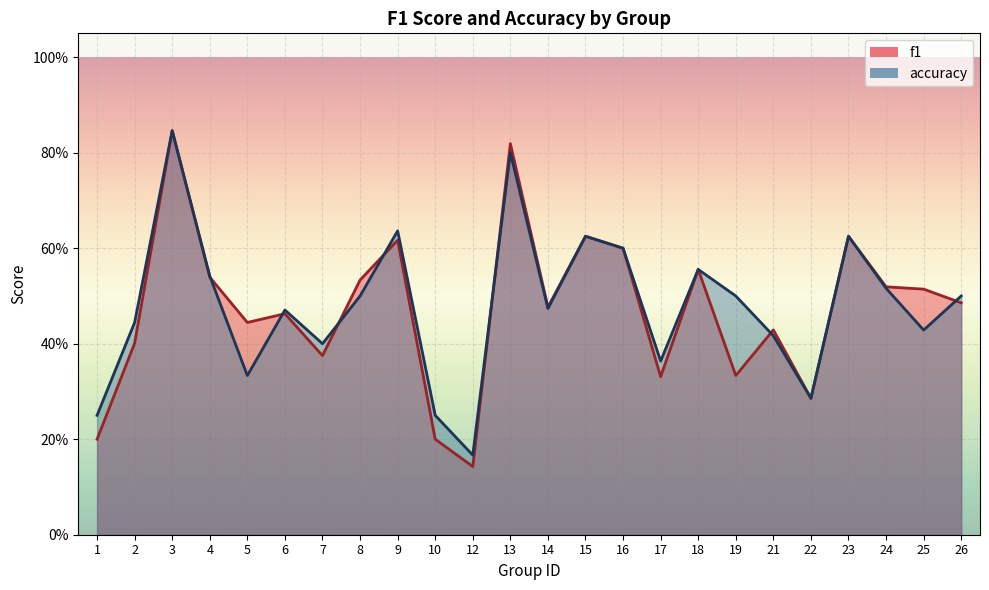

How many lines are shown in the chart?

2